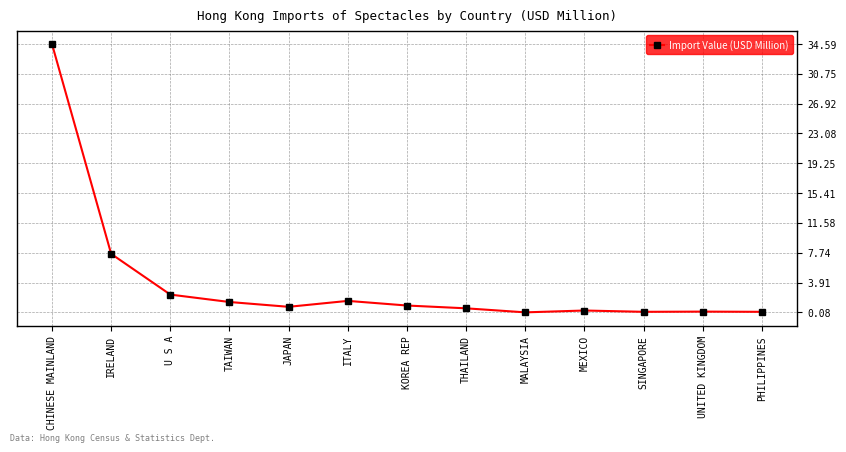

True or false: there are more than 1 points higher than both neighbors.

True